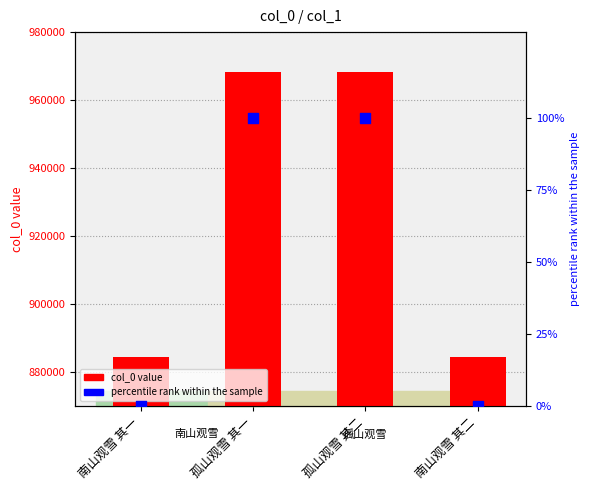

Which series has the largest total across all categories?

col_0 value